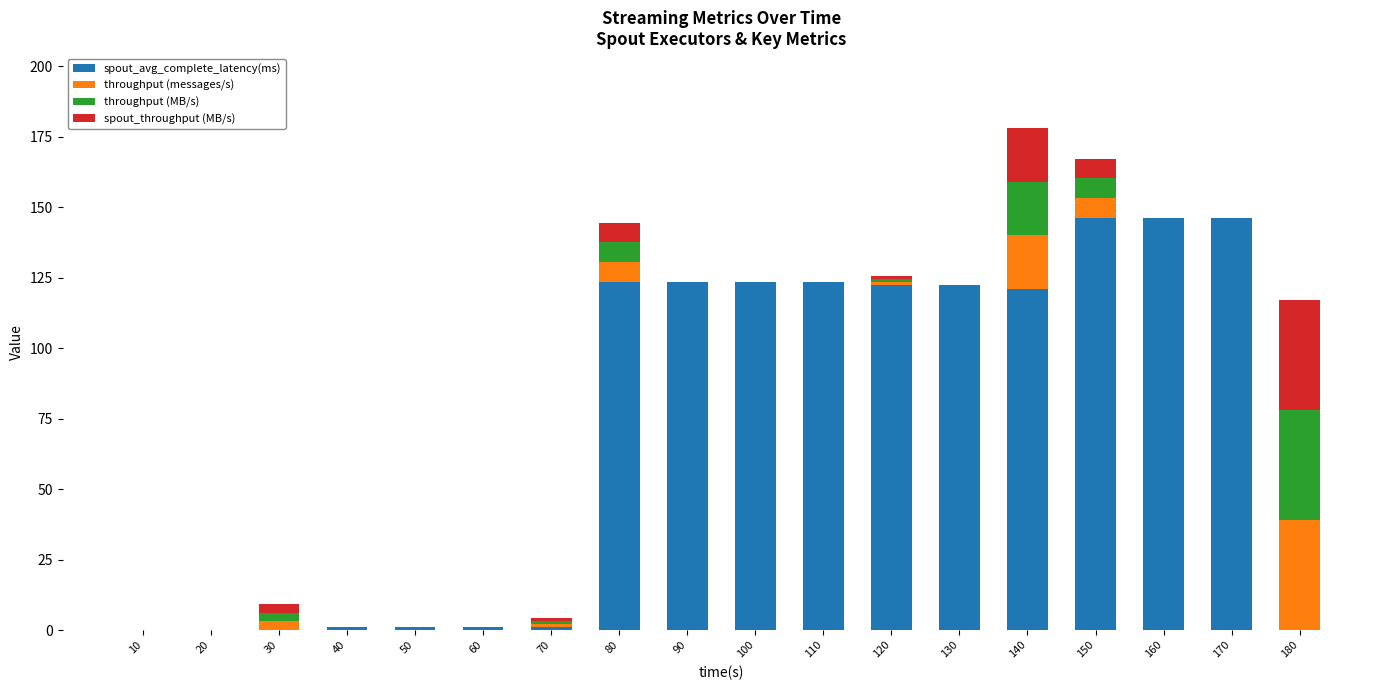

What is the total value across all series at 90?

123.6